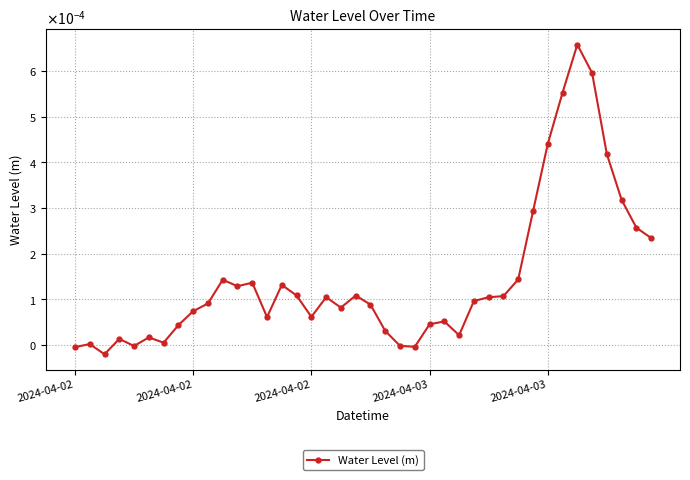

Is this an area chart (filled region under the line)?

No